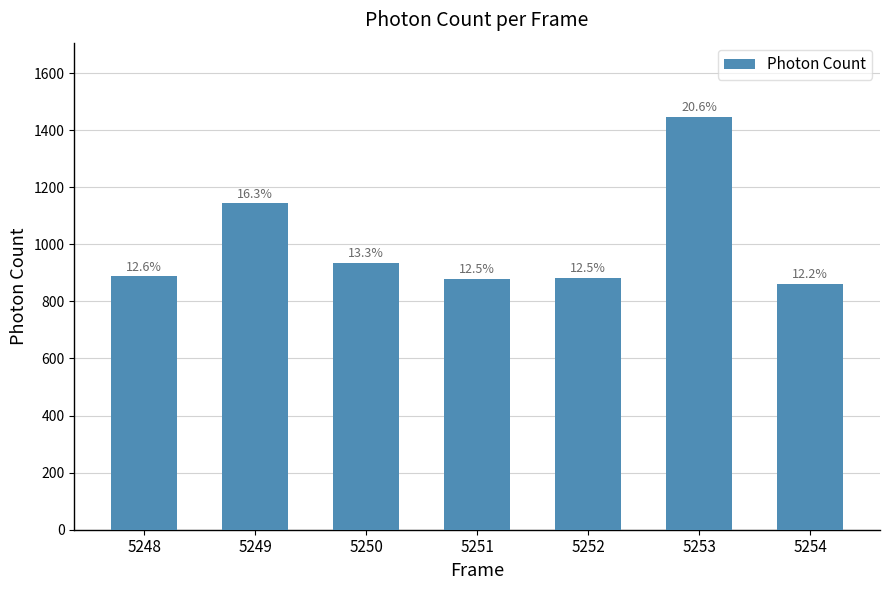

What is the minimum value shown in the chart?

861.1